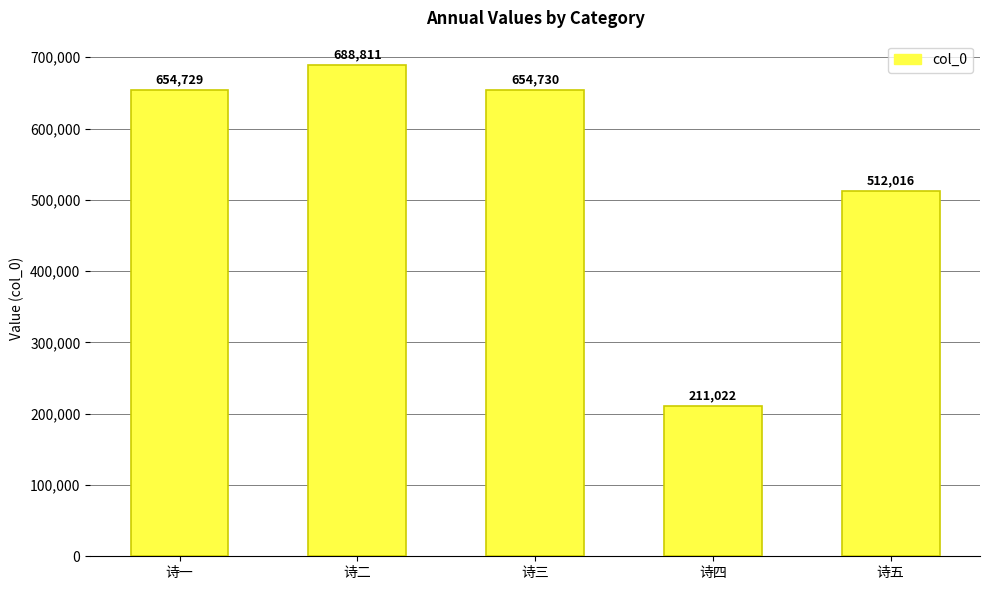

Reading left to right, what are all the values shown in this chart?

诗一=654729	诗二=688811	诗三=654730	诗四=211022	诗五=512016